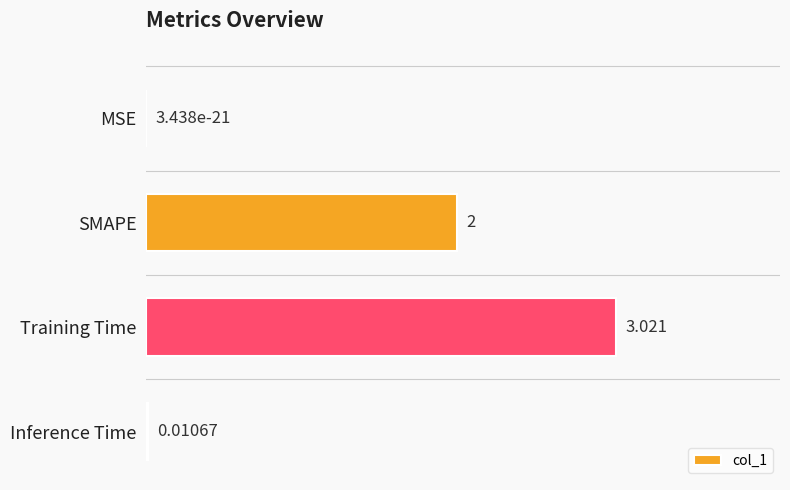

Between SMAPE and MSE, which is larger?

SMAPE